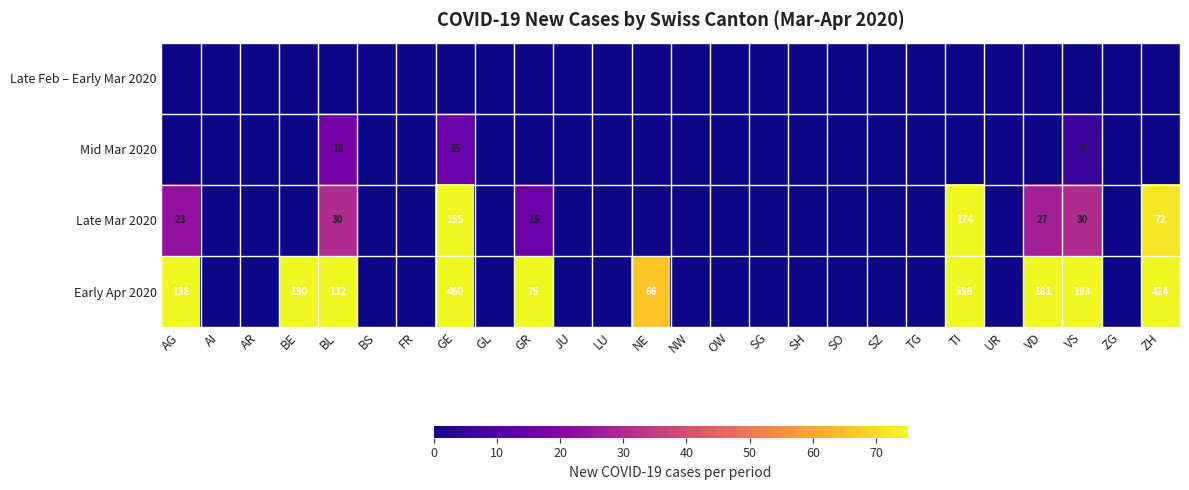

Rank the categories by Late Mar 2020 value from highest to lowest.

TI, GE, ZH, BL, VS, VD, AG, GR, AI, AR, BE, BS, FR, GL, JU, LU, NE, NW, OW, SG, SH, SO, SZ, TG, UR, ZG